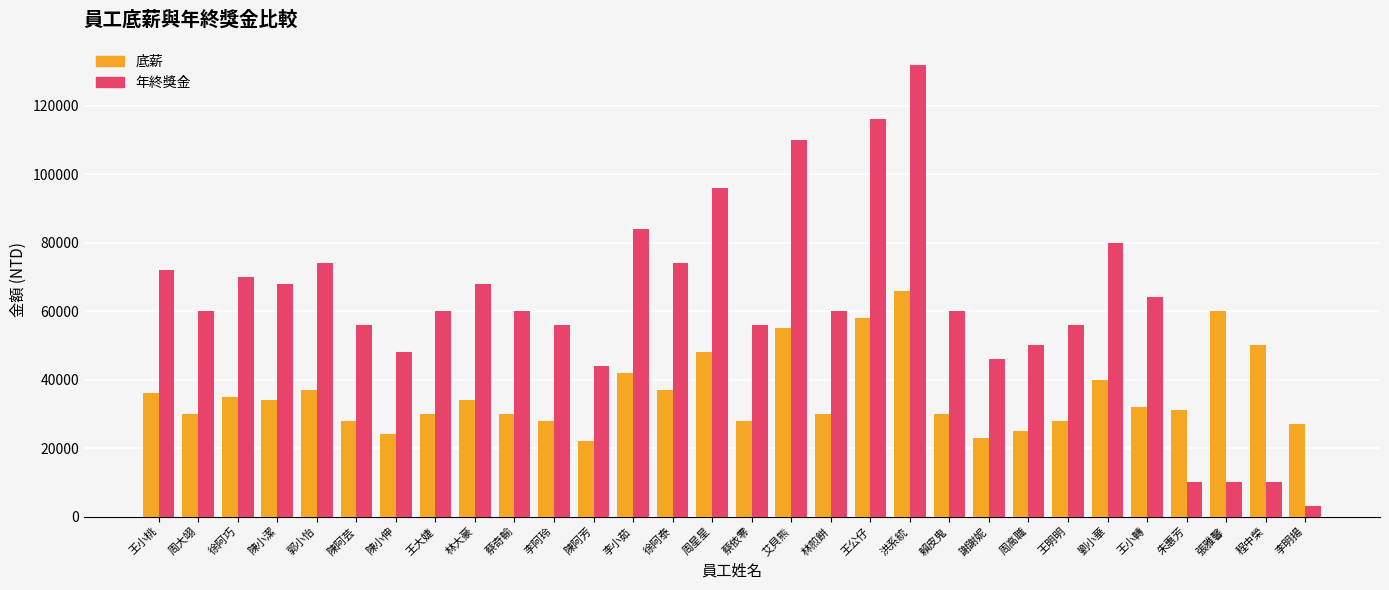

How many distinct data groups are displayed?

2